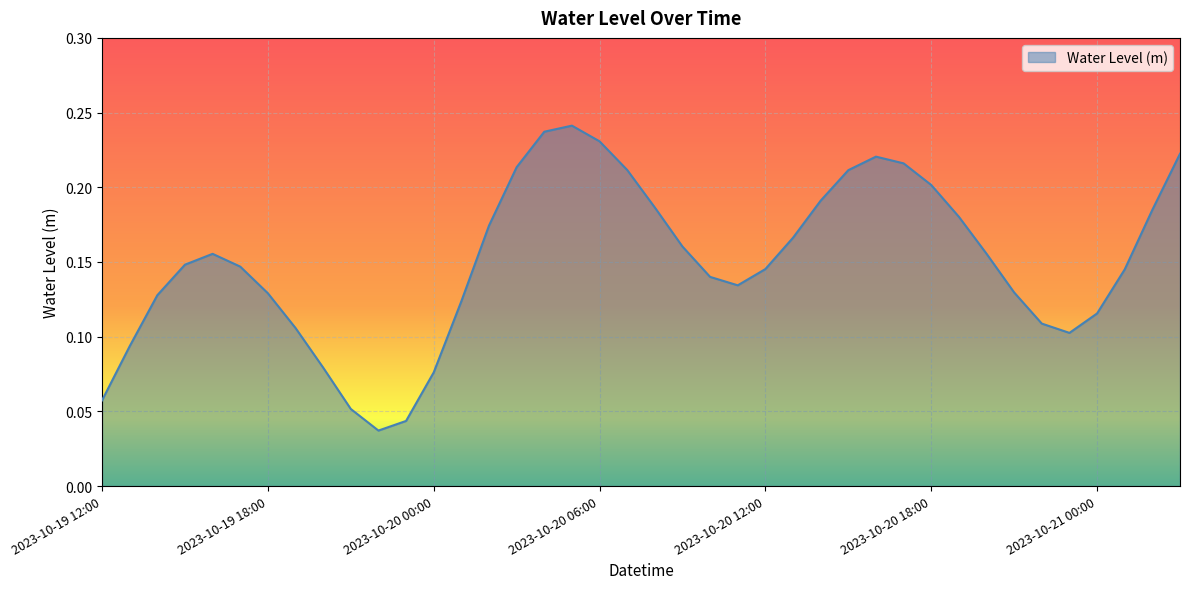

Is this an area chart (filled region under the line)?

Yes